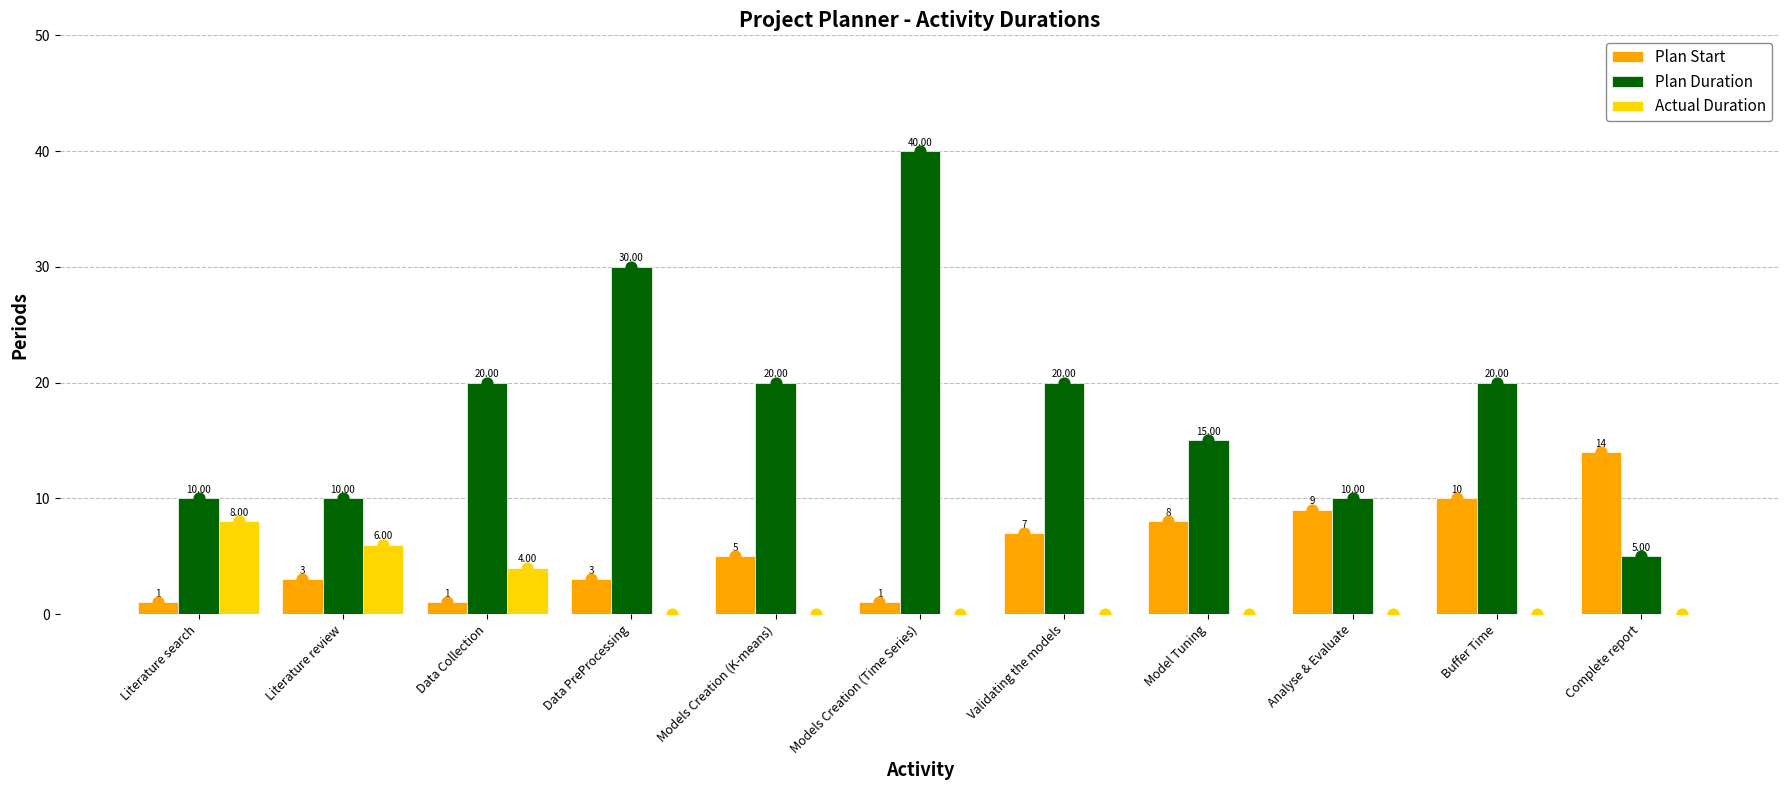

Is the value of Plan Start at Literature search greater than the value of Actual Duration at Data Collection?

No